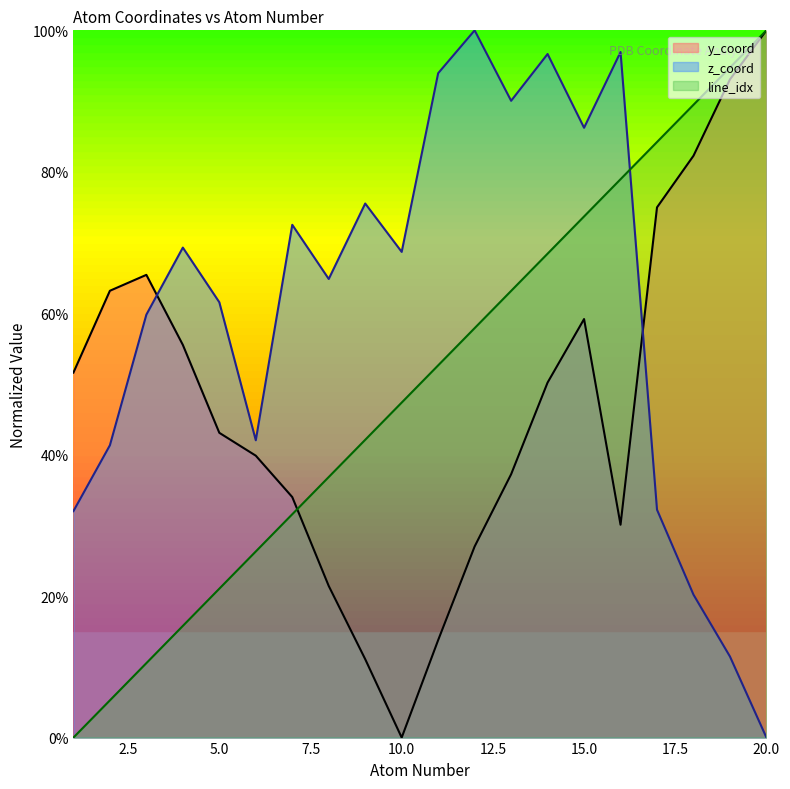

What is the average value of the z_coord series?

60.8